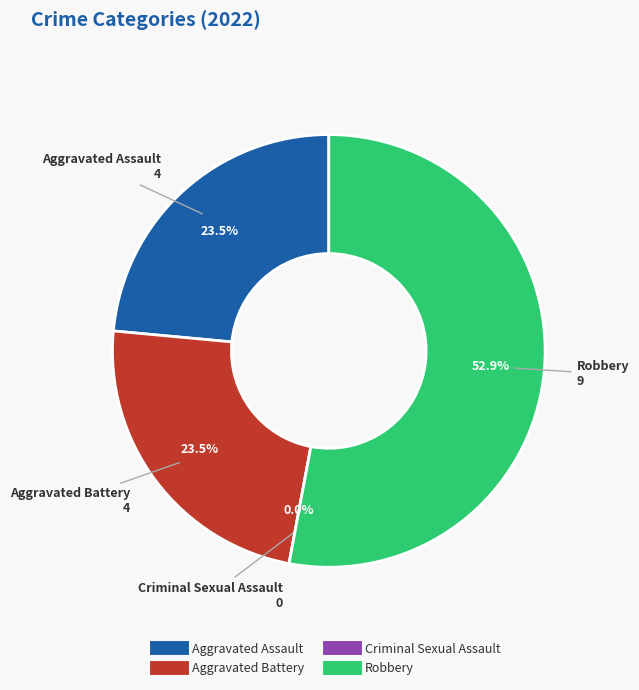

What percentage do Aggravated Battery and Criminal Sexual Assault together represent?

23.5%